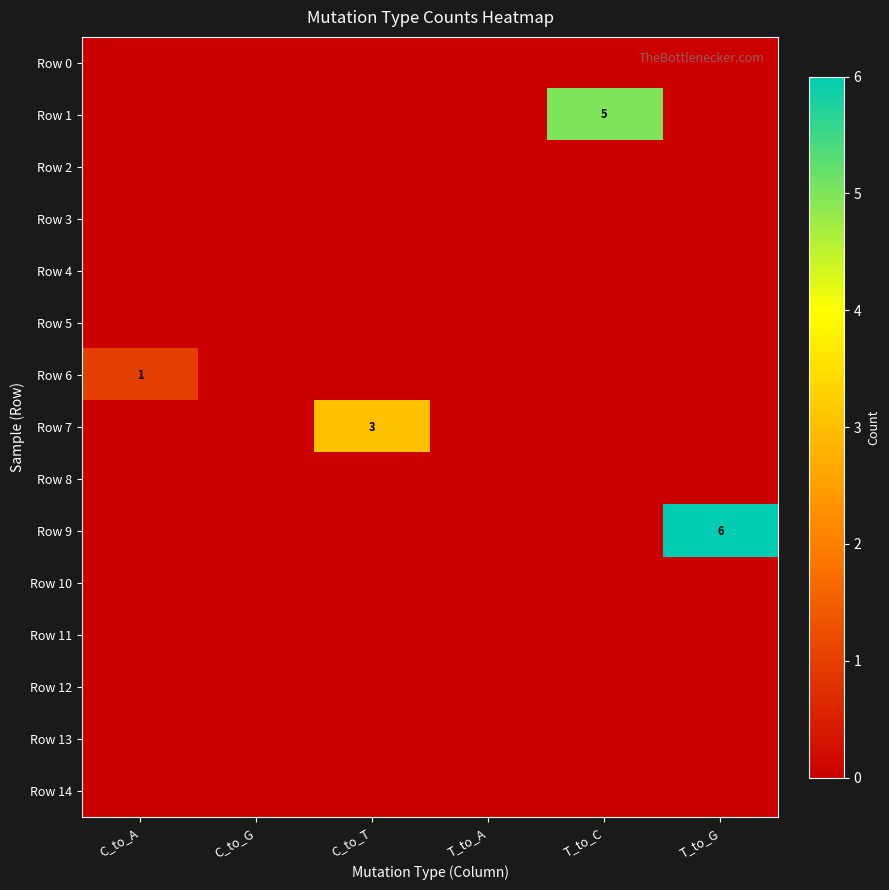

The Row 1 series shows 2 at T_to_C. True or false?

False